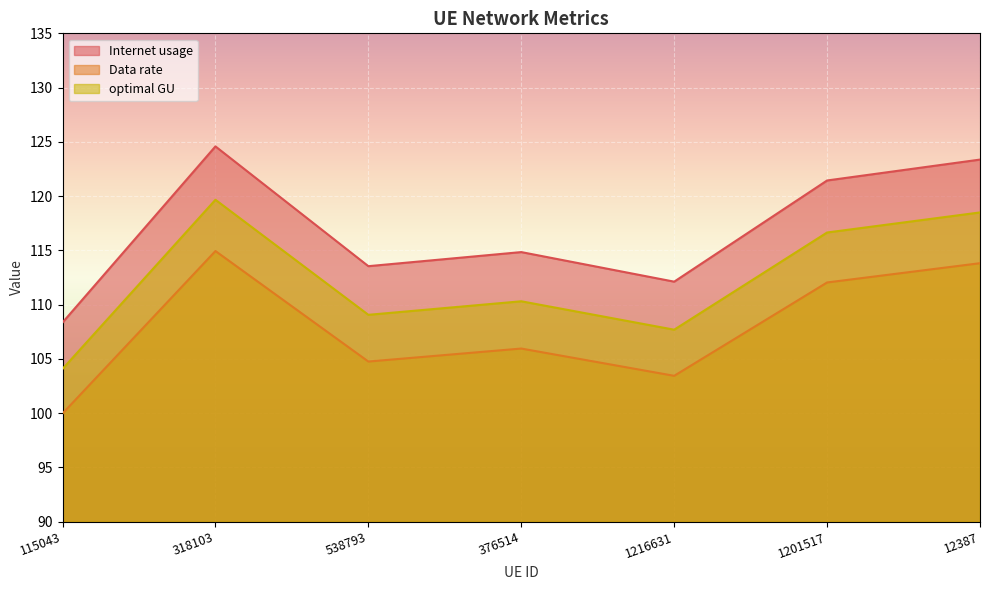

At how many categories does at least one series exceed 118?

3